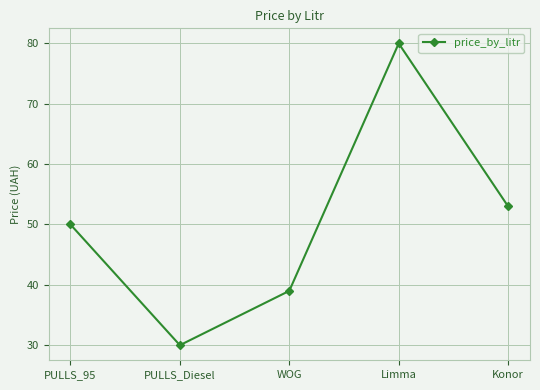

How many interior local peaks (higher than both neighbors) does the data have?

1